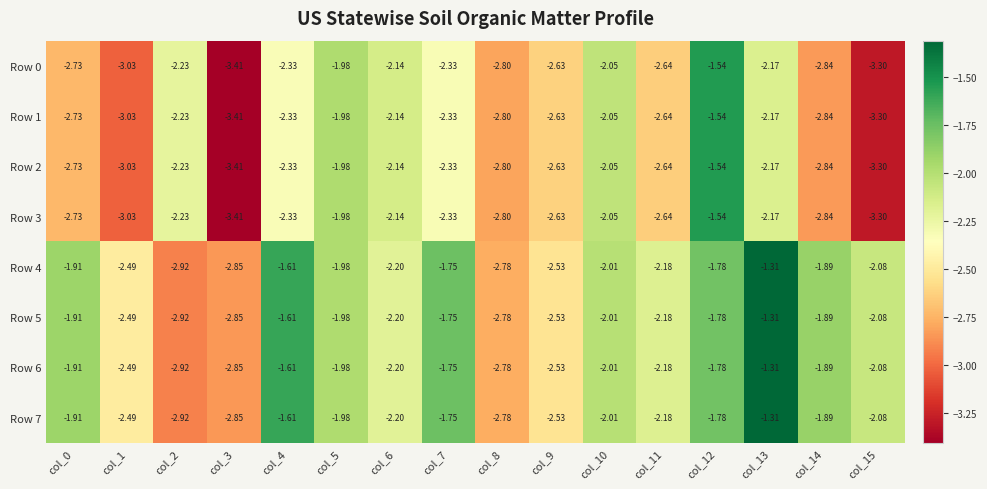

Is the value of Row 0 at col_12 greater than the value of Row 1 at col_3?

Yes